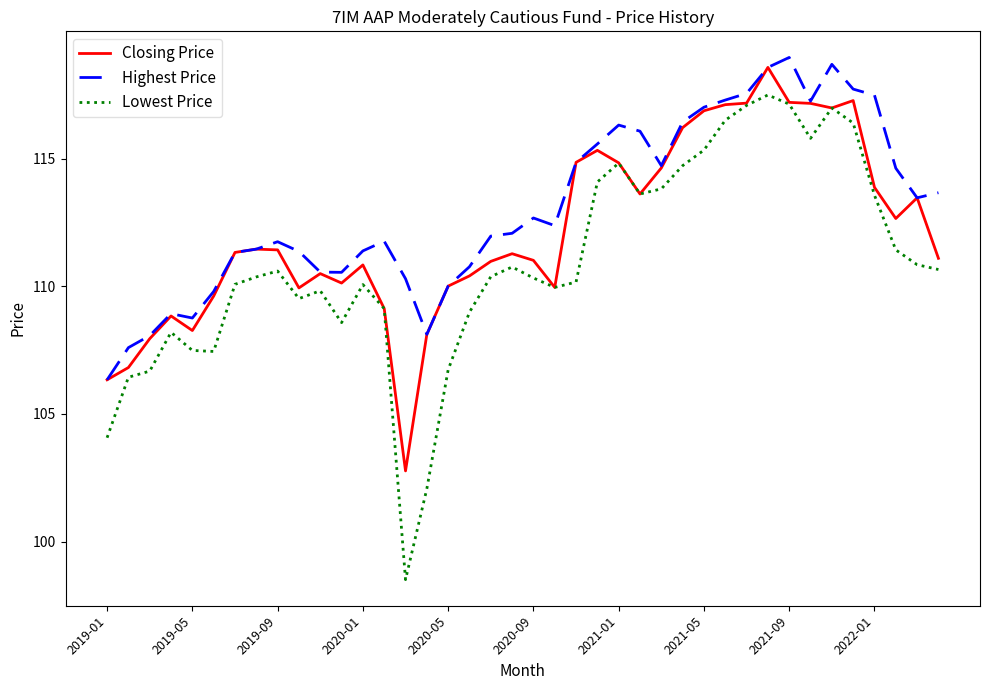

True or false: Lowest Price and Highest Price intersect in this chart.

False